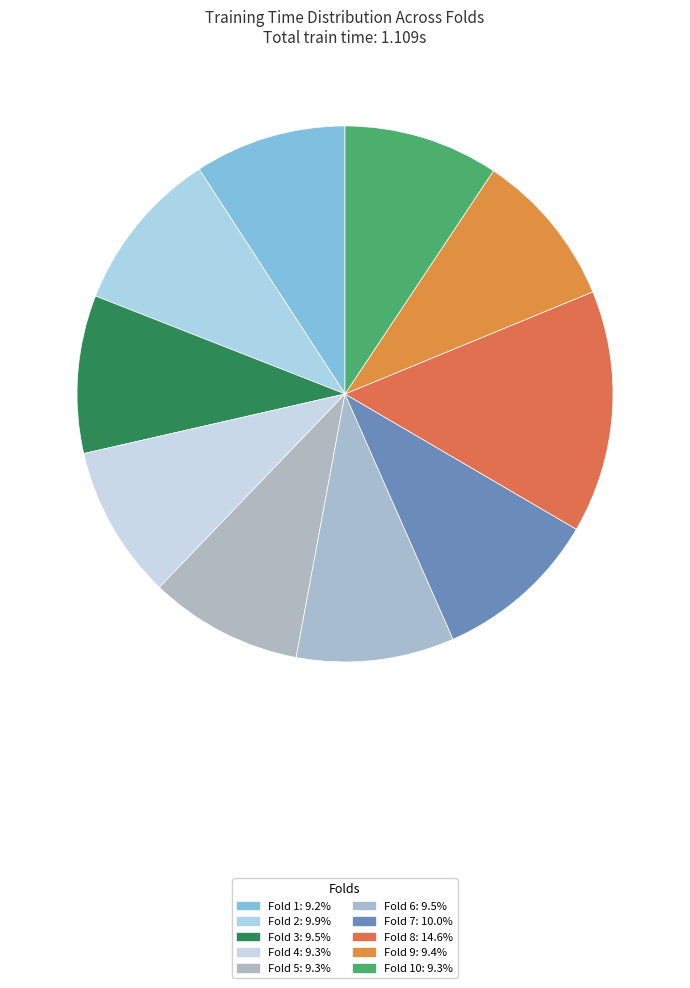

How many slices are in this pie chart?

10